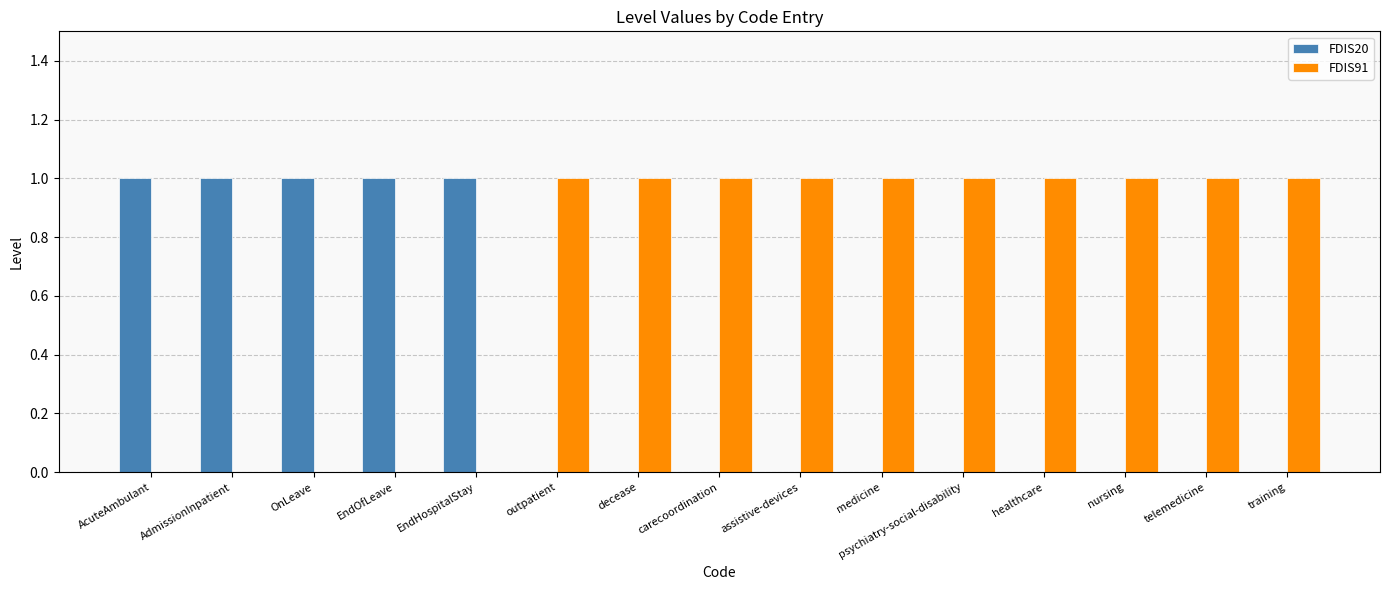

Which series has the largest total across all categories?

FDIS91